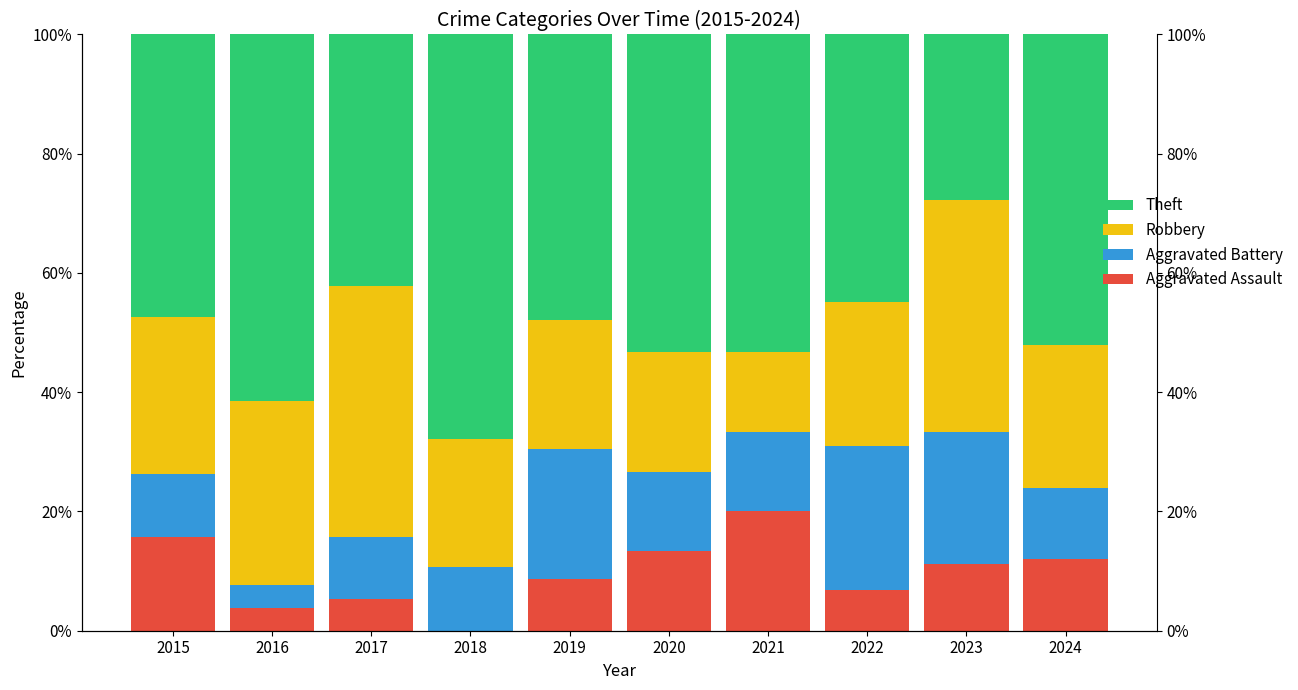

Reading left to right, list all the values displayed in this chart.

Aggravated Assault: 2015=15.8	2016=3.8	2017=5.3	2018=0.0	2019=8.7	2020=13.3	2021=20.0	2022=6.9	2023=11.1	2024=12.0
Aggravated Battery: 2015=10.5	2016=3.8	2017=10.5	2018=10.7	2019=21.7	2020=13.3	2021=13.3	2022=24.1	2023=22.2	2024=12.0
Robbery: 2015=26.3	2016=30.8	2017=42.1	2018=21.4	2019=21.7	2020=20.0	2021=13.3	2022=24.1	2023=38.9	2024=24.0
Theft: 2015=47.4	2016=61.5	2017=42.1	2018=67.9	2019=47.8	2020=53.3	2021=53.3	2022=44.8	2023=27.8	2024=52.0